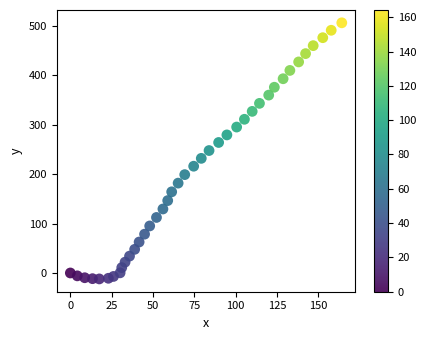

What is the range of X values (max minus min)?

164.2